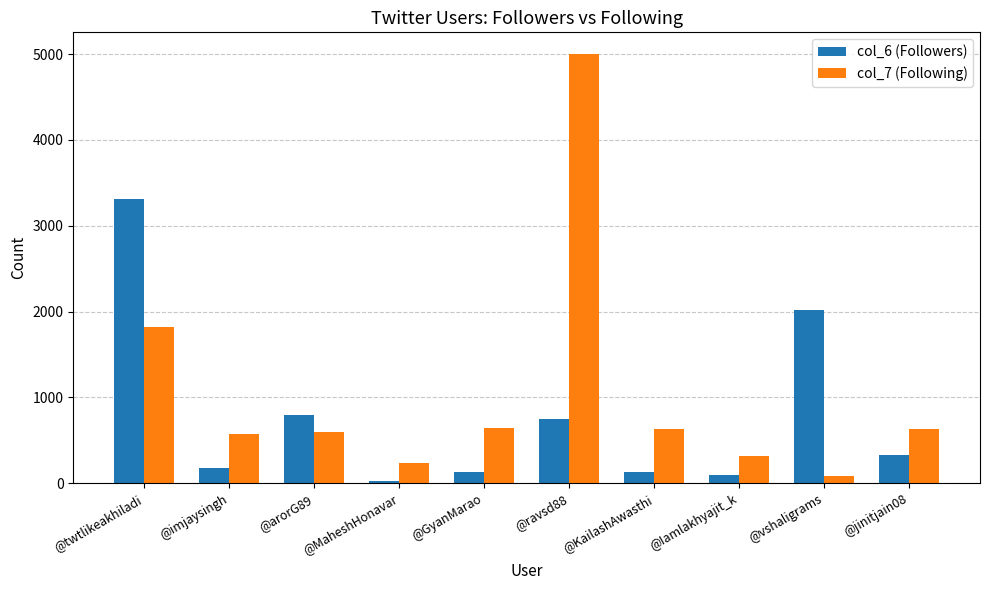

What is the value of the col_6 (Followers) bar at the 9th from the left?

2020